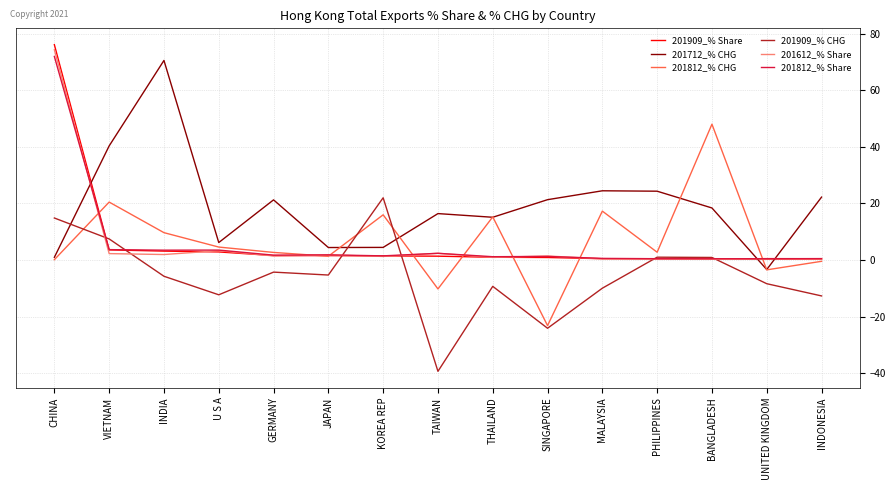

How many lines are shown in the chart?

6